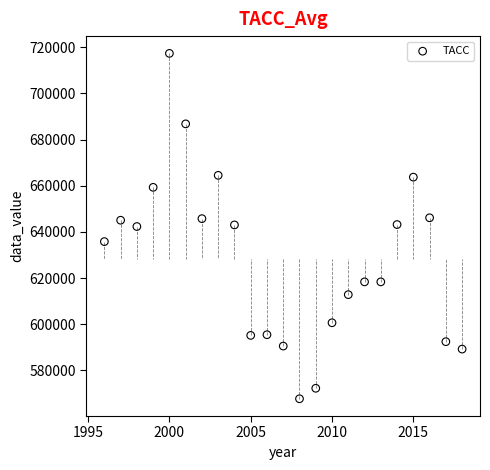

What is the range of X values (max minus min)?

22.0